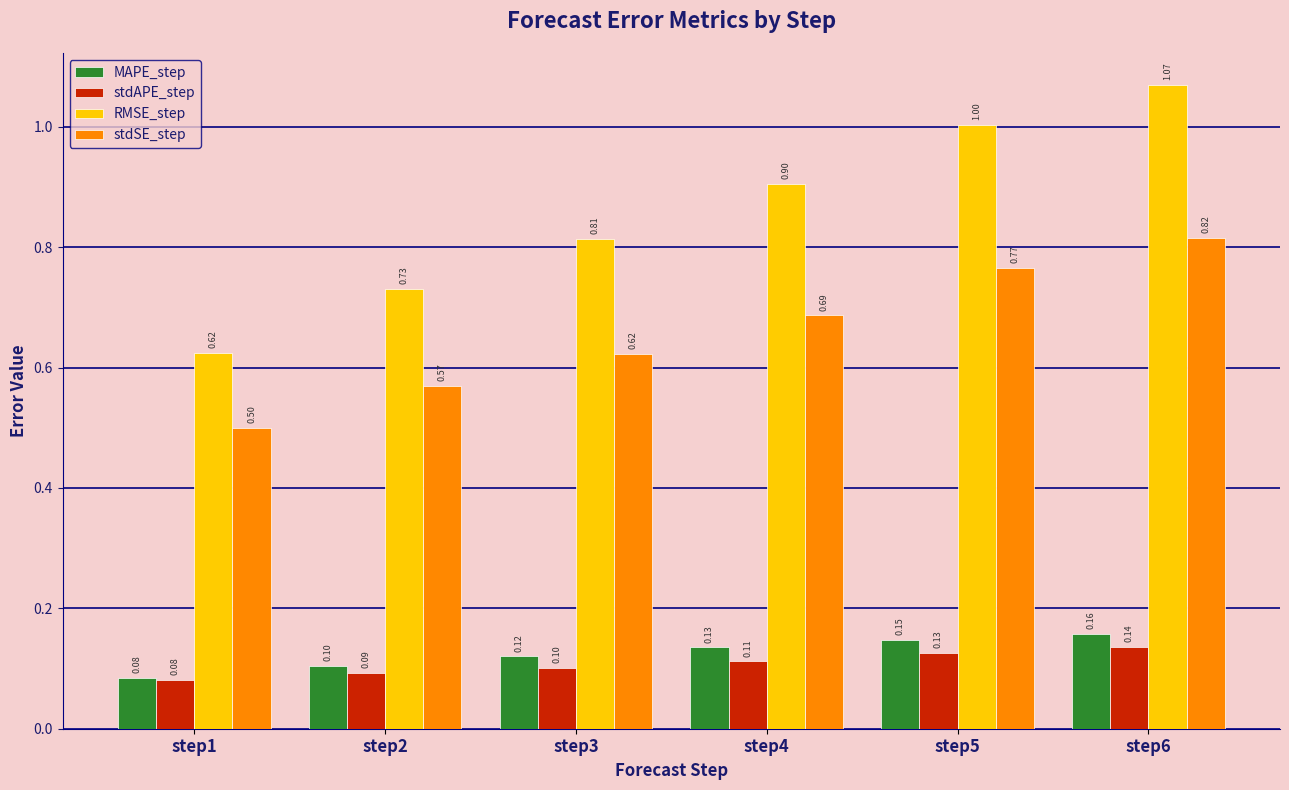

Where is stdAPE_step nearest to the value 0?

step1